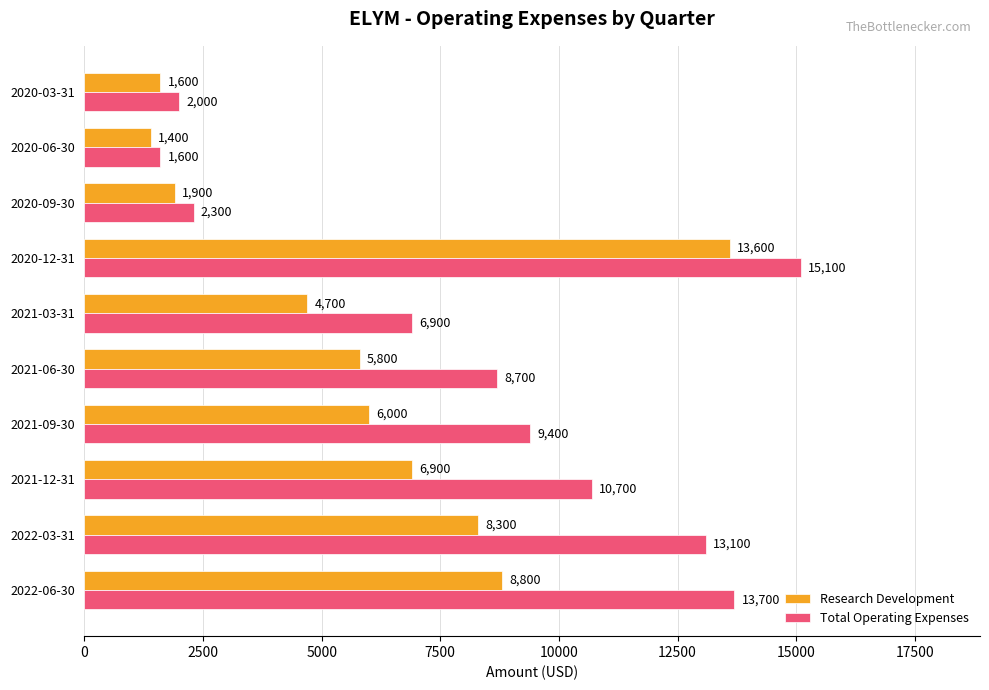

List the labels in order of Research Development value, smallest first.

2020-06-30, 2020-03-31, 2020-09-30, 2021-03-31, 2021-06-30, 2021-09-30, 2021-12-31, 2022-03-31, 2022-06-30, 2020-12-31